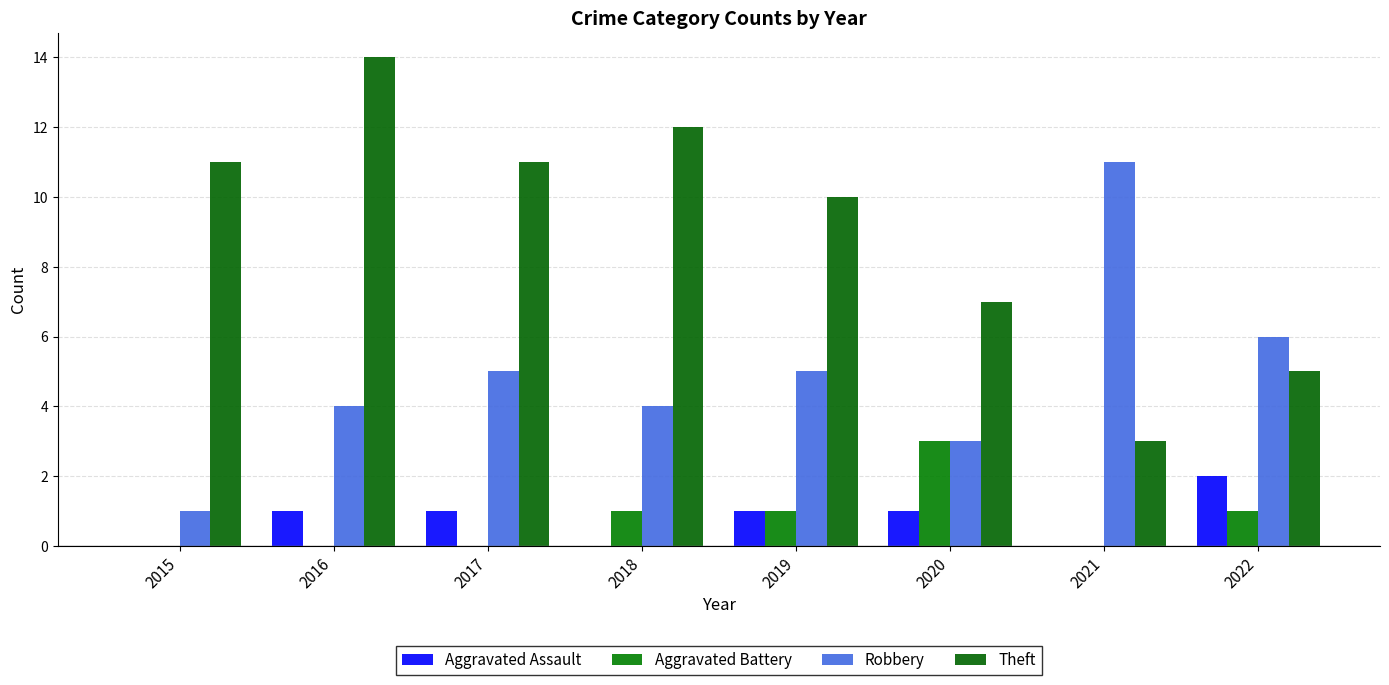

What is the sum of the Robbery values at 2015 and 2020?

4